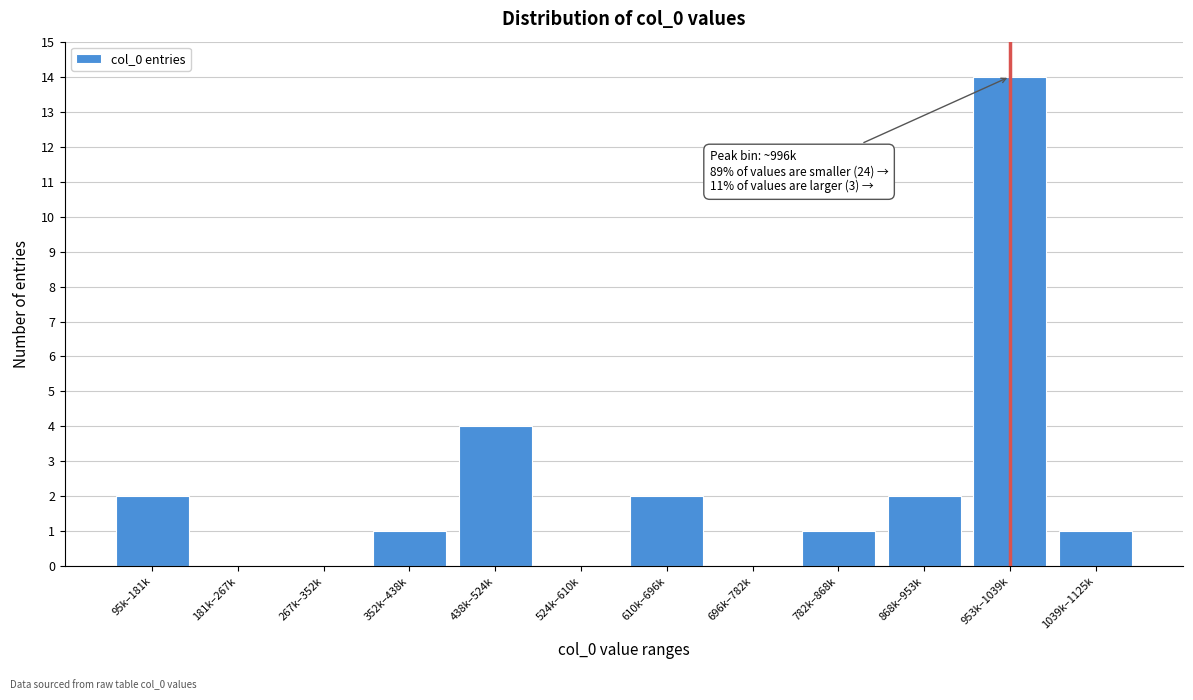

Reading left to right, transcribe all the data shown in this chart.

95k–181k=2	181k–267k=0	267k–352k=0	352k–438k=1	438k–524k=4	524k–610k=0	610k–696k=2	696k–782k=0	782k–868k=1	868k–953k=2	953k–1039k=14	1039k–1125k=1